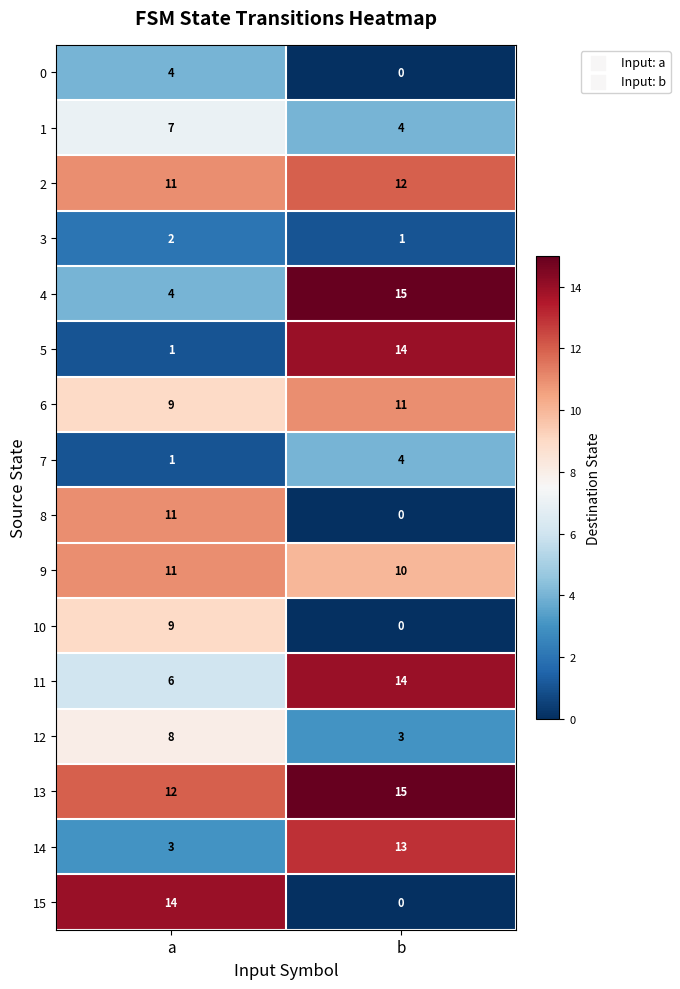

True or false: 6 has a value of 9 at a.

True